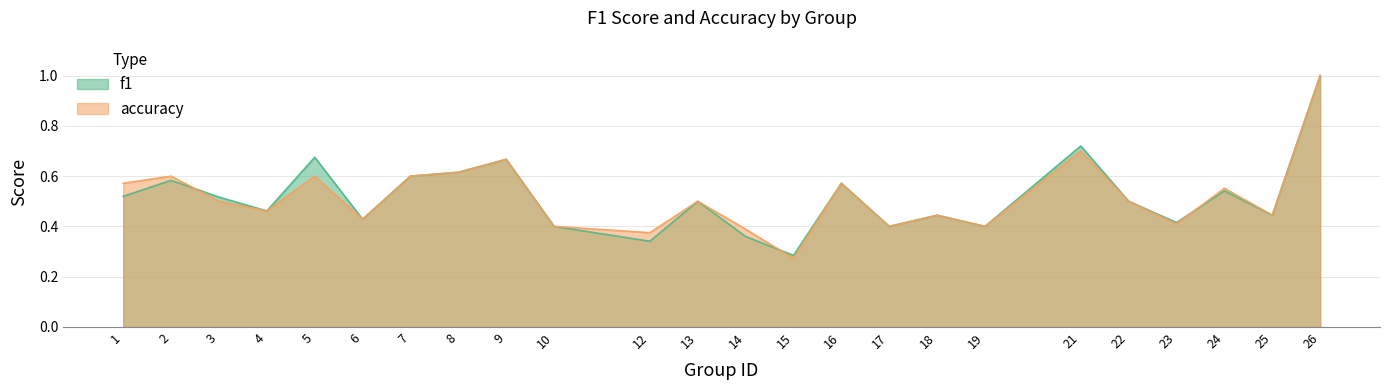

At how many categories does at least one series exceed 0?

24